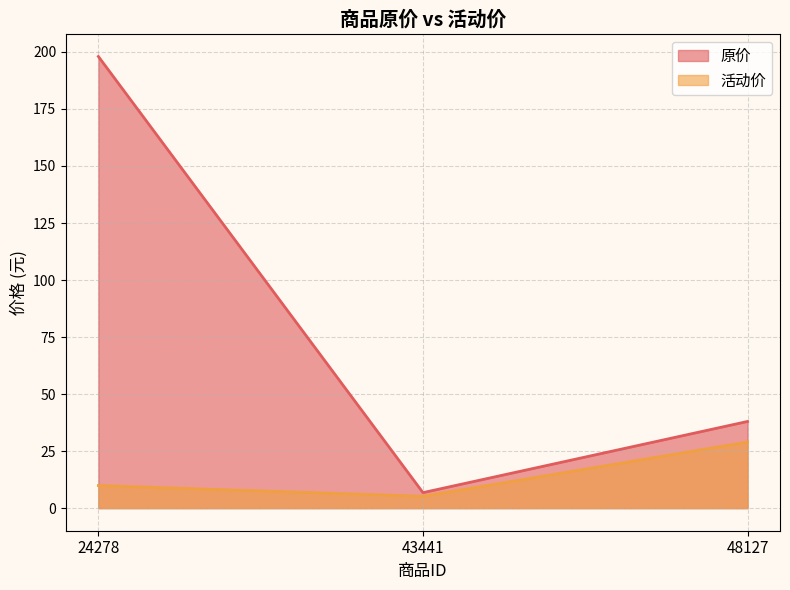

What is the sum of the 原价 values at 24278 and 43441?

204.8